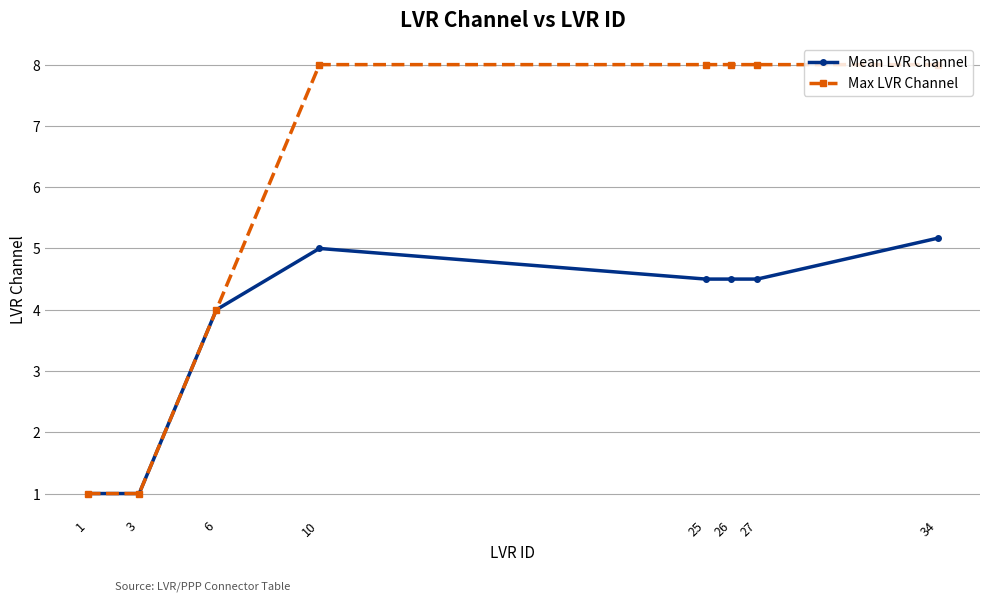

How many series are shown in this chart?

2